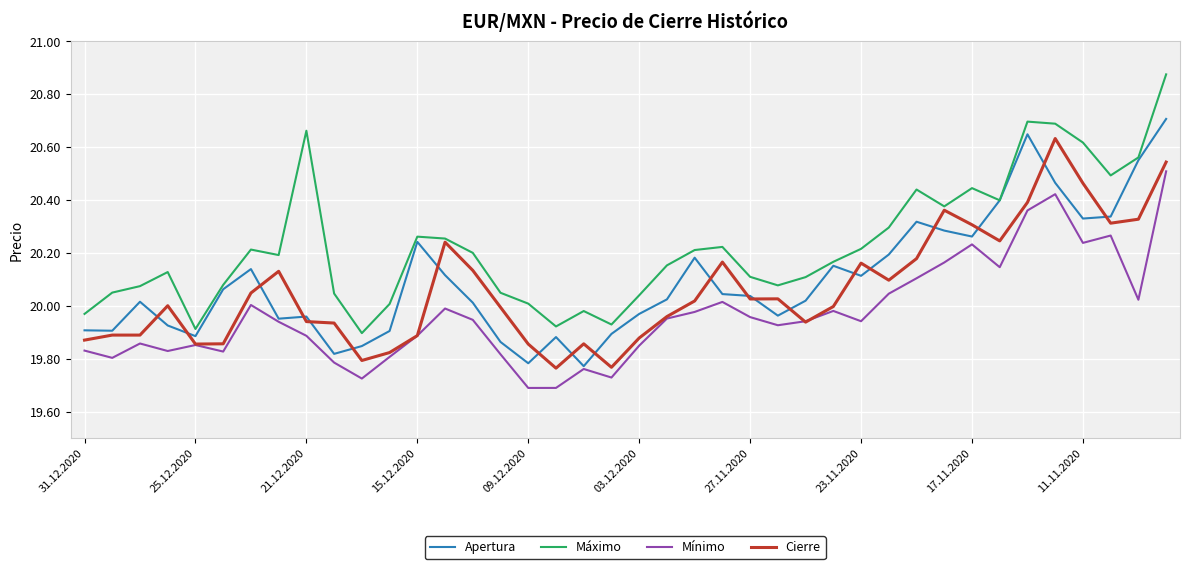

True or false: Mínimo and Máximo cross at least once.

False